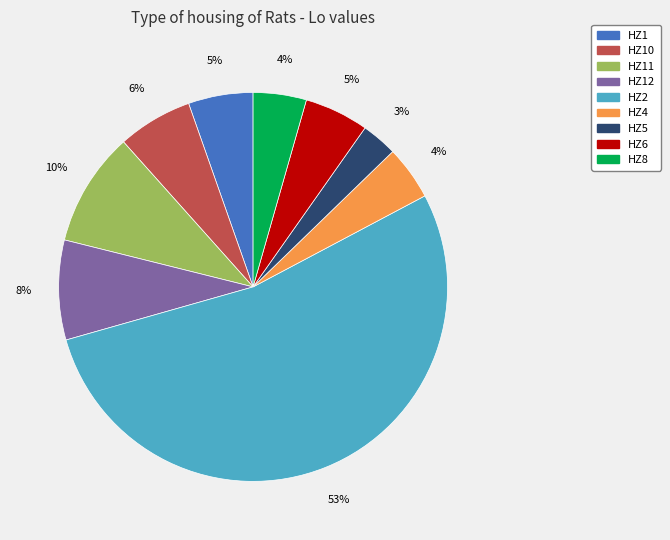

To the nearest percent, what is the average slice percentage?

11%